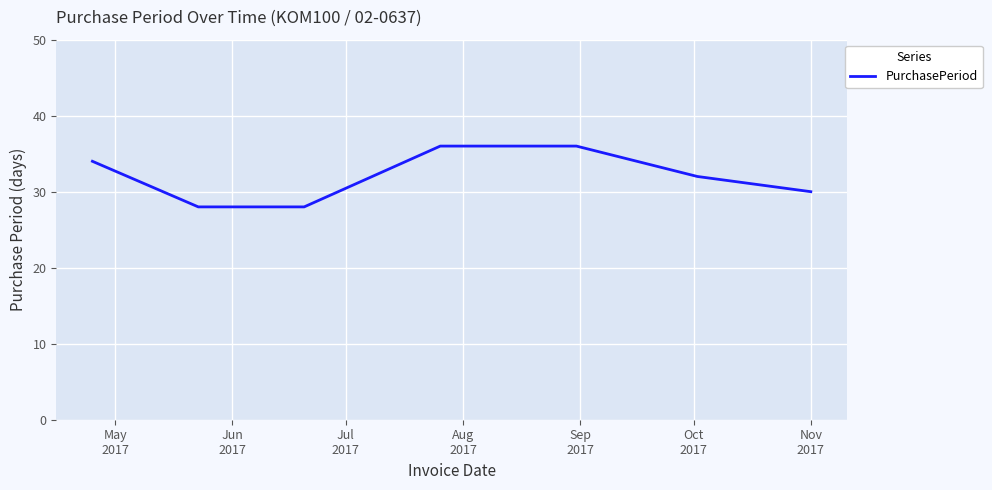

Count the values in the range 28 to 36.

7